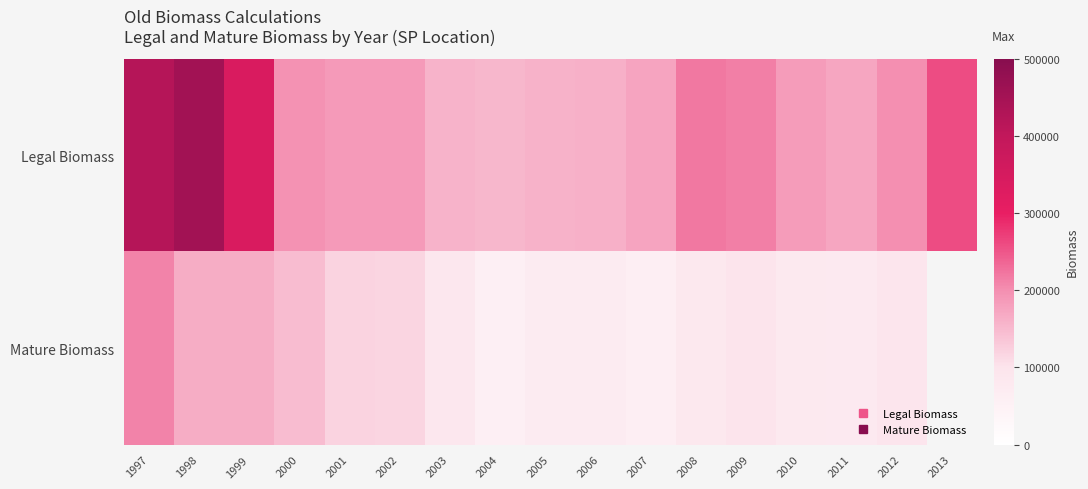

What is the difference between the Legal Biomass values at 2002 and 2000?

9810.0